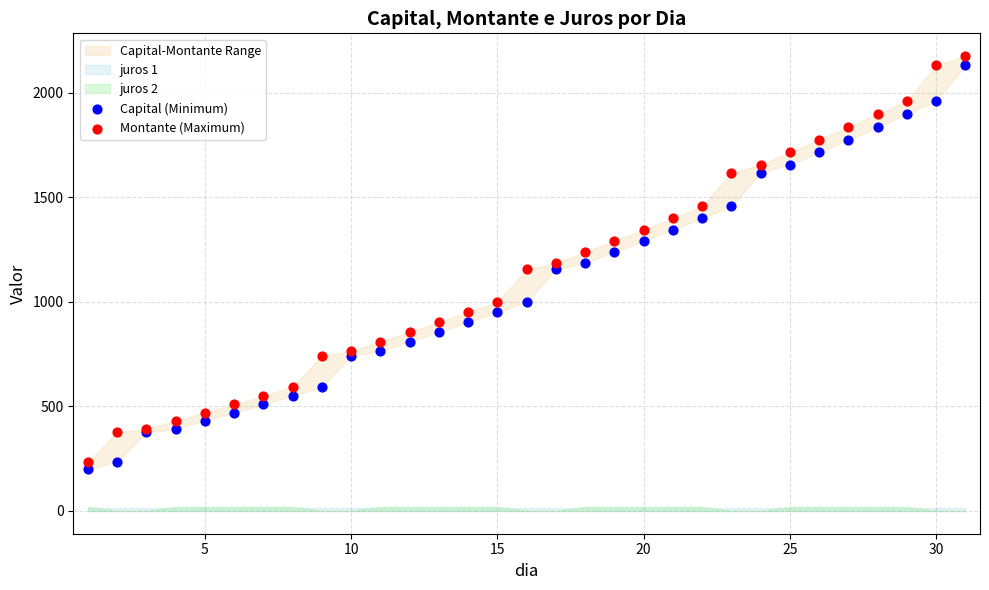

Which series contains the highest Y value?

Montante (Maximum)